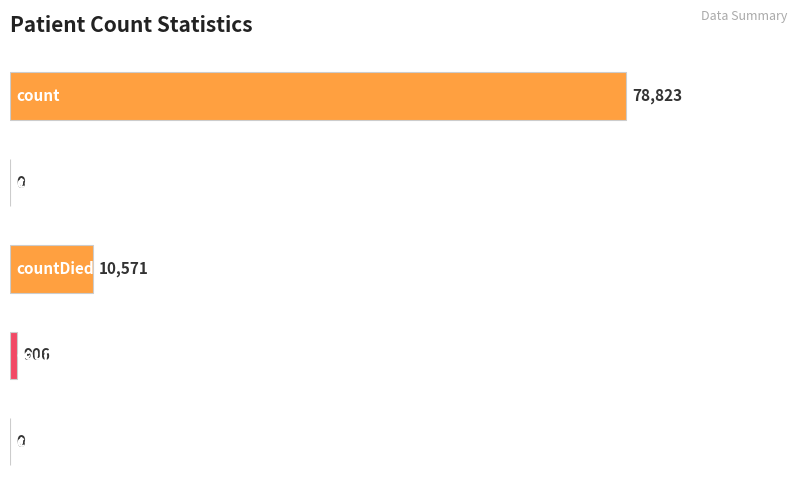

What is the maximum value shown in the chart?

78823